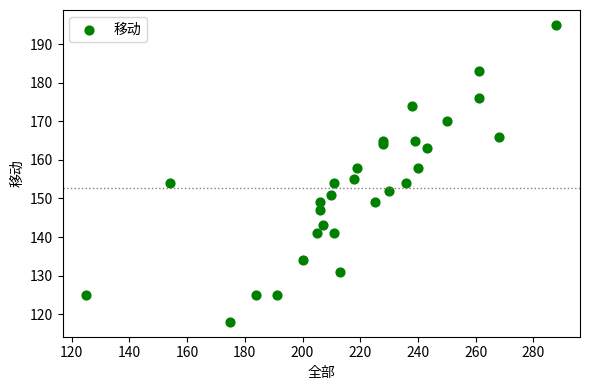

What is the range of Y values (max minus min)?

77